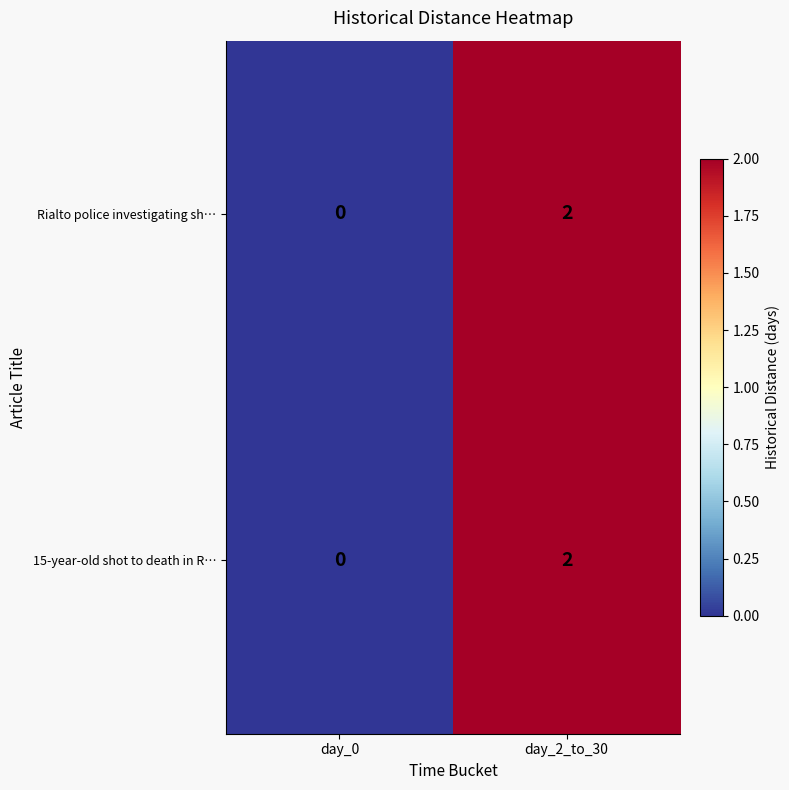

Rank the categories by 15-year-old shot to death in R… value from lowest to highest.

day_0, day_2_to_30